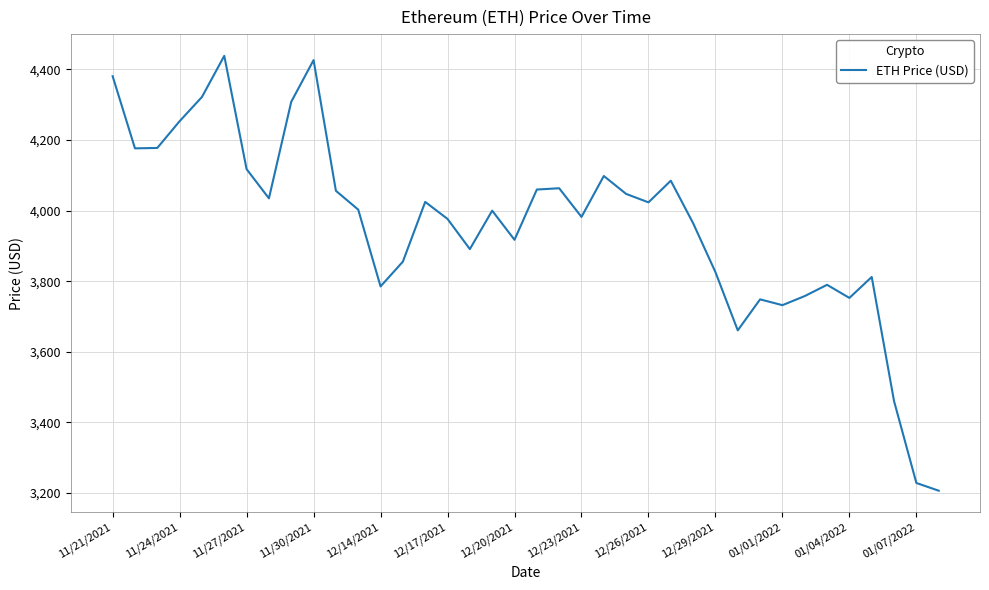

What is the difference between the second highest and minimum values?

1218.8